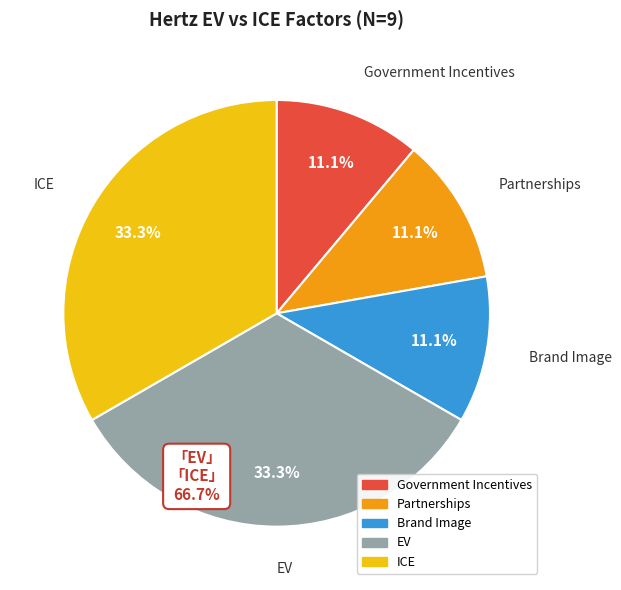

The Government Incentives slice represents 11% of the pie. True or false?

True